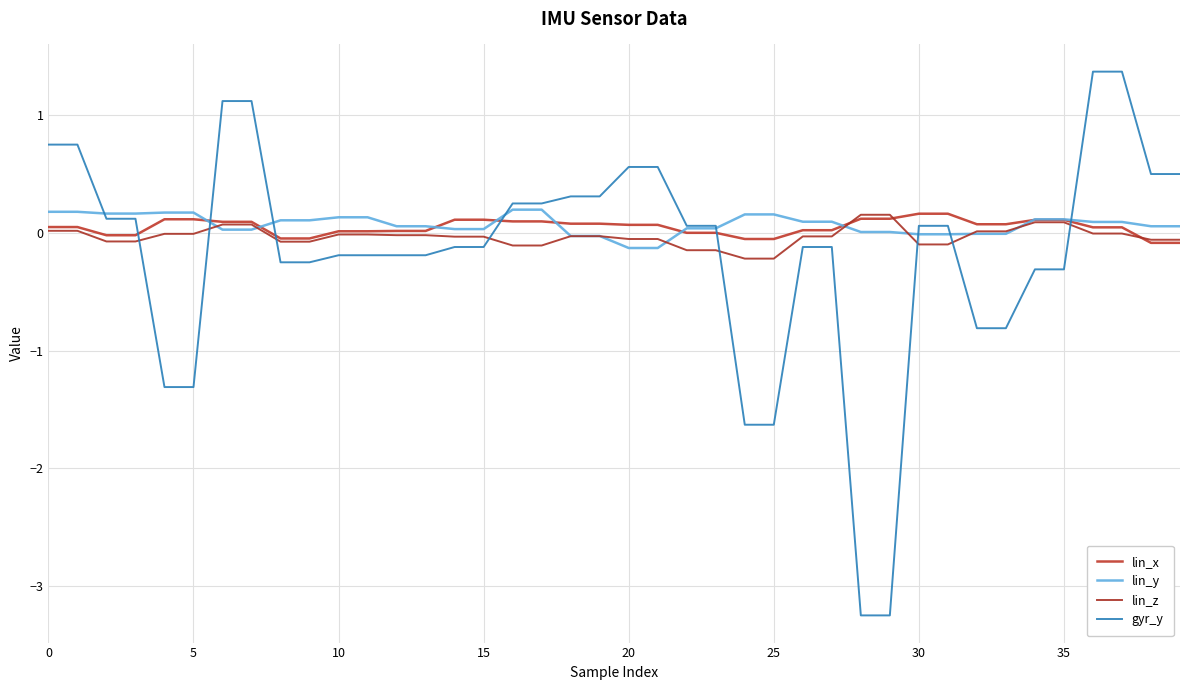

List the series in order of their peak value, lowest first.

lin_z, lin_x, lin_y, gyr_y